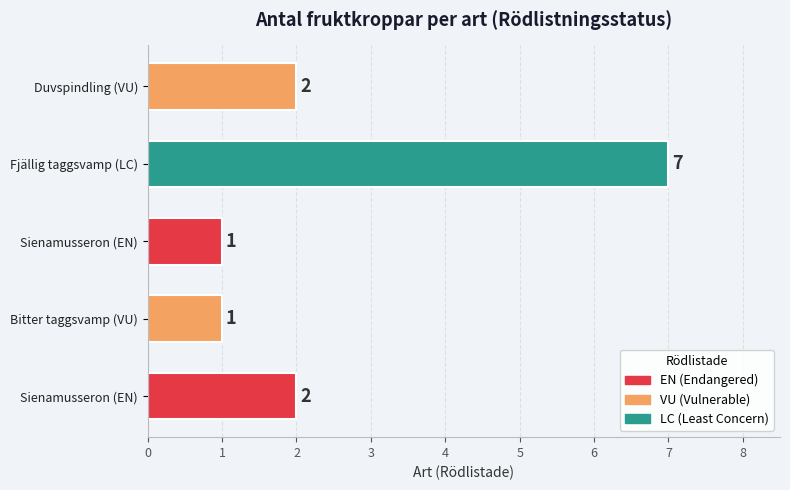

Reading left to right, list all the values displayed in this chart.

2	1	1	7	2